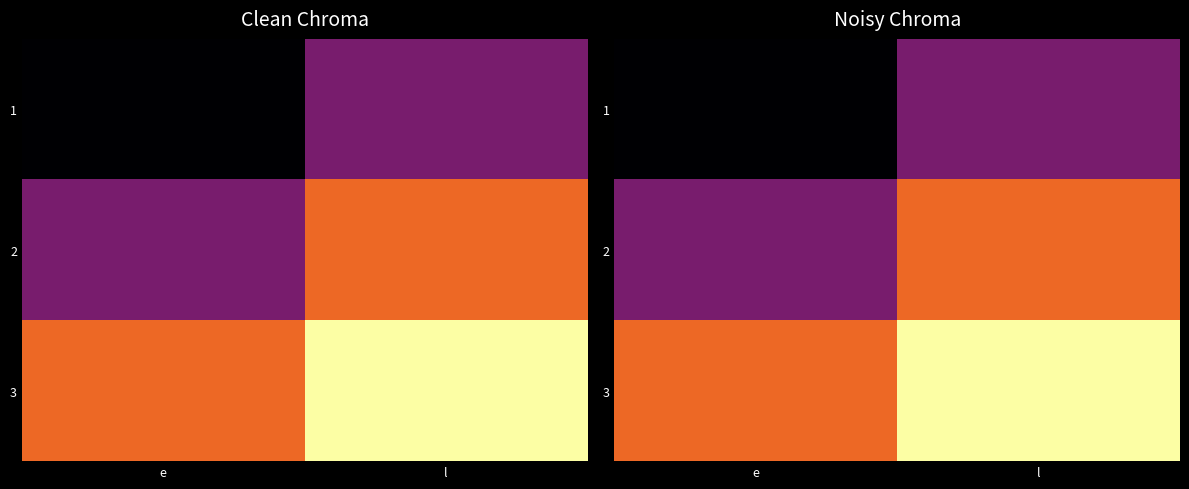

Rank the categories by 3 value from highest to lowest.

l, e